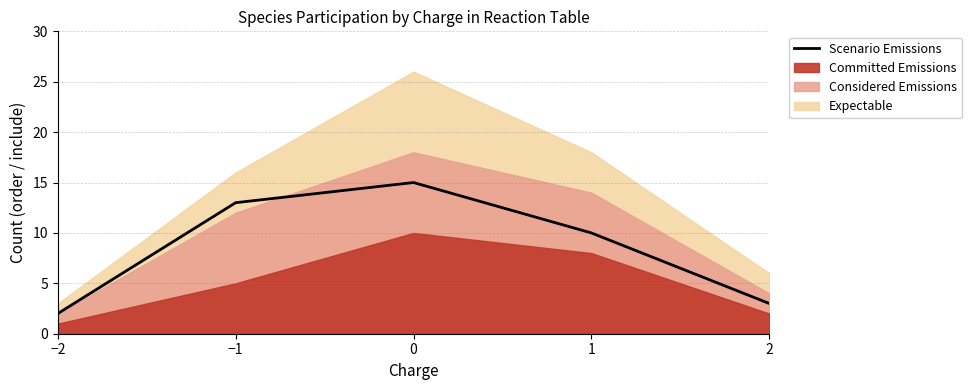

What is the smallest value displayed?

2